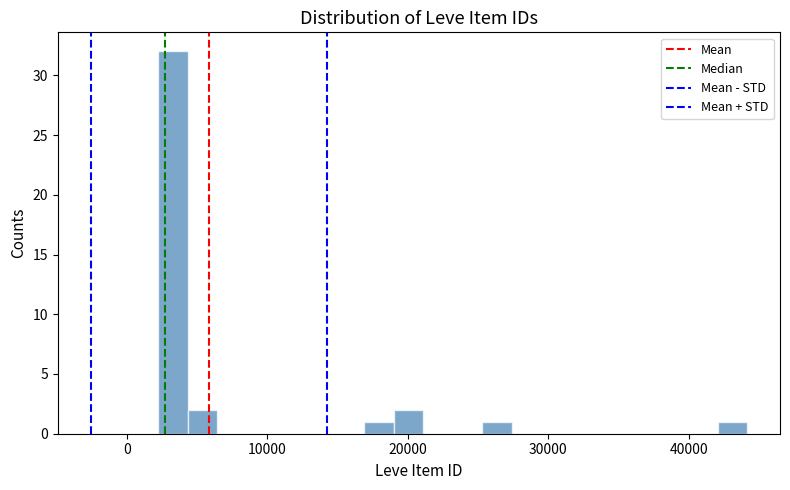

Read against the x-axis, roughly where is the centre of the tallest bar?

3000